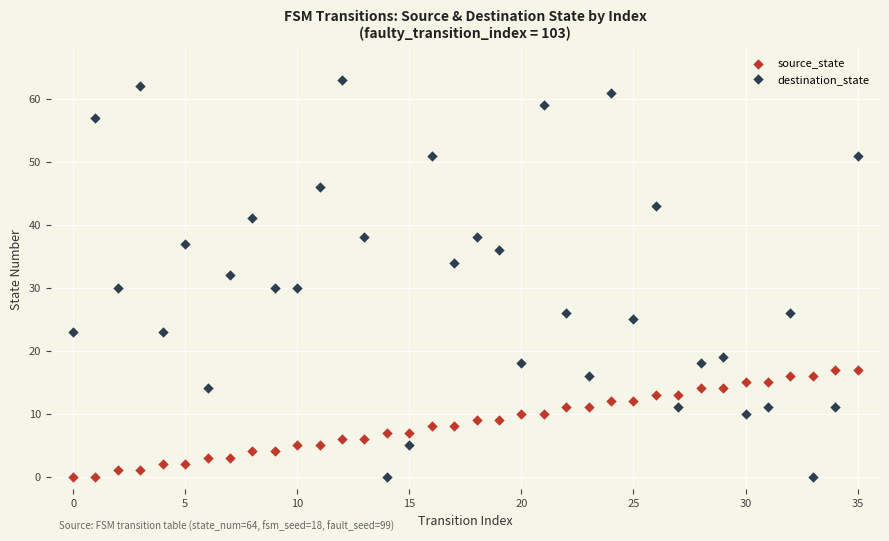

Which series reaches the maximum Y coordinate?

destination_state